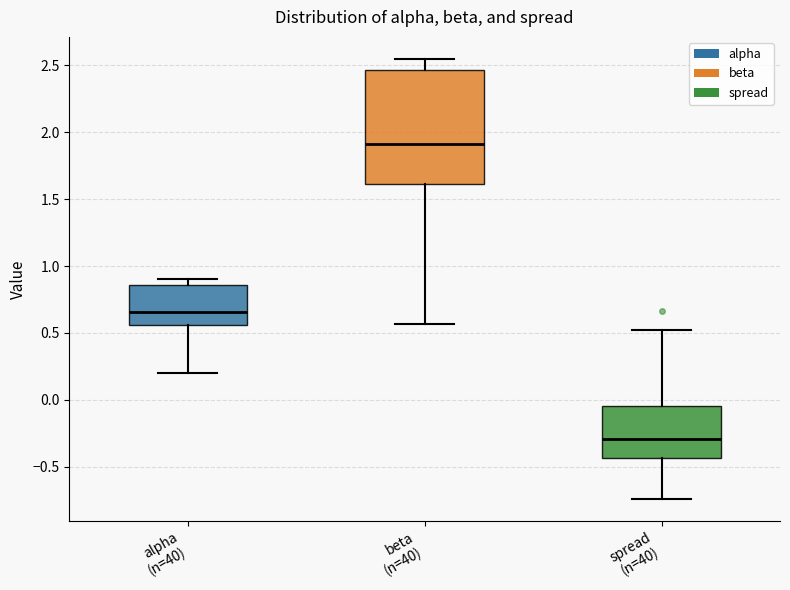

Which box has the lowest median line?

spread (n=40)